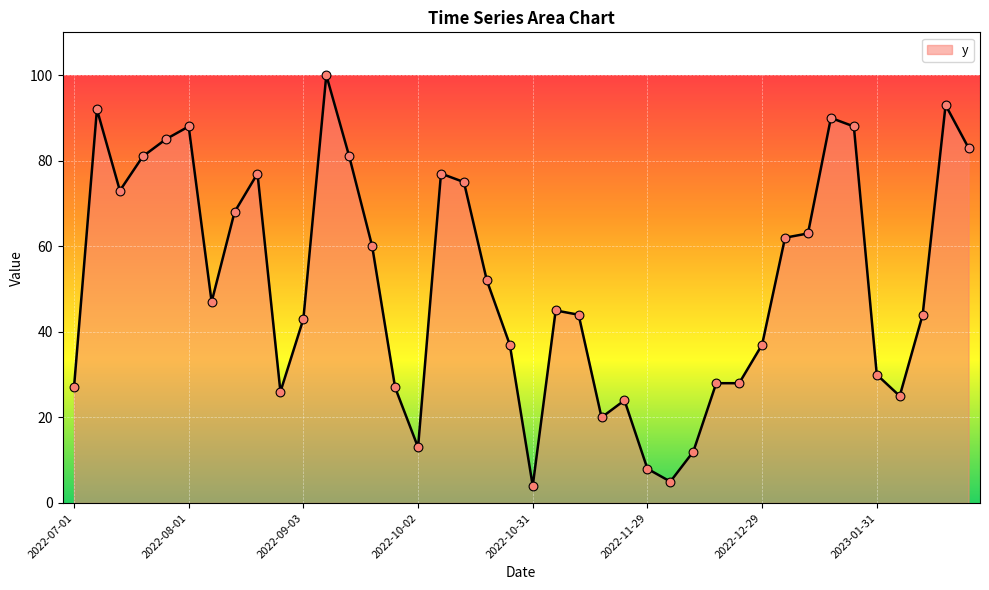

What is the maximum value shown in the chart?

100